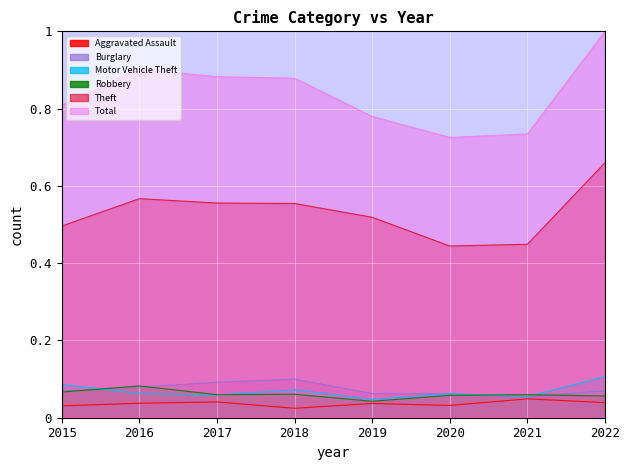

Which series has the largest range (max minus min)?

Total